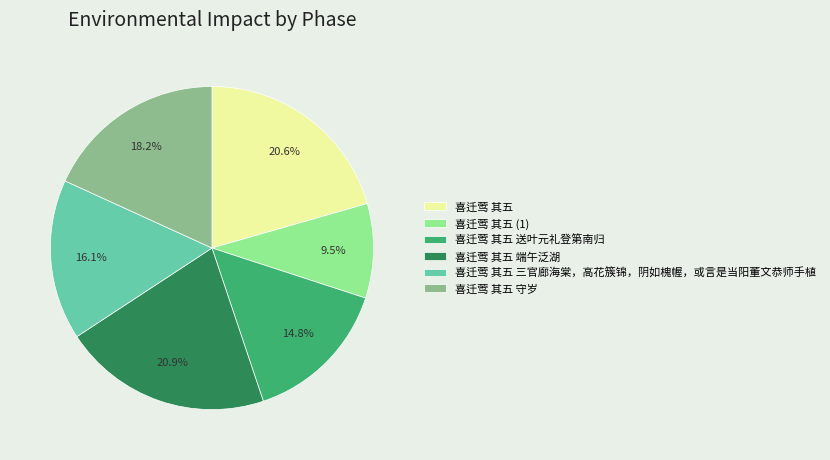

Does 喜迁莺 其五 守岁 represent more than half of the total?

No